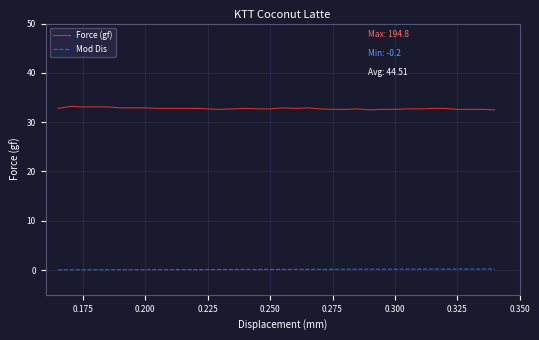

True or false: Mod Dis and Force (gf) cross at least once.

False